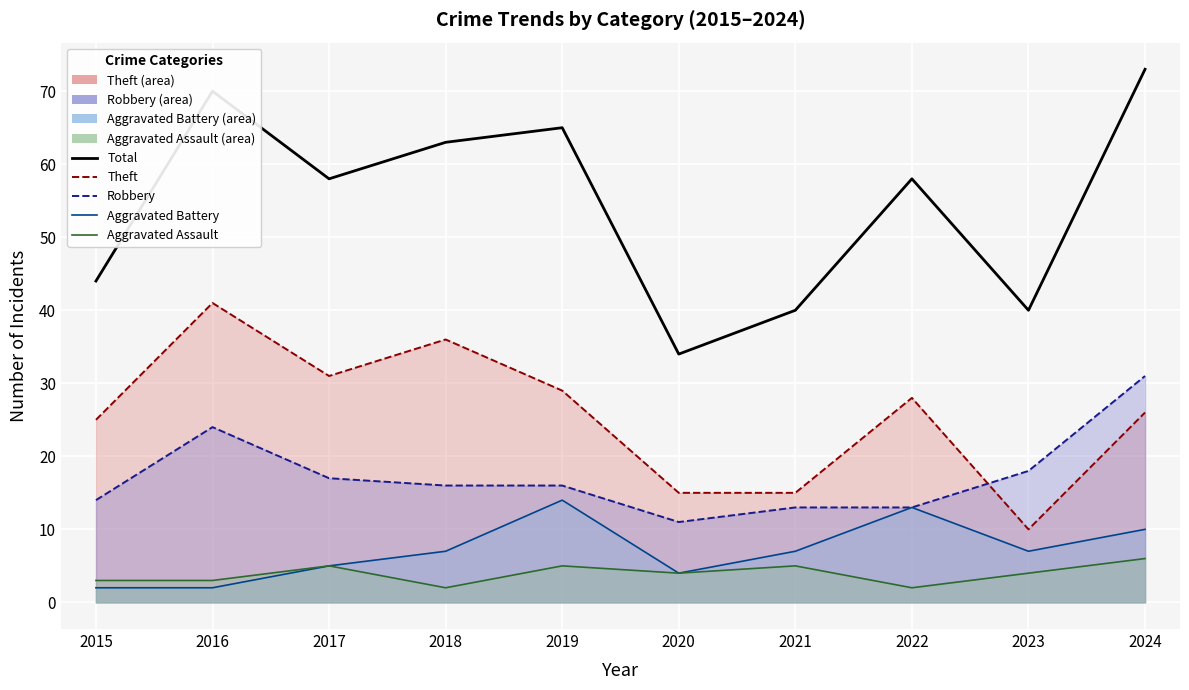

What is the difference between the Aggravated Assault values at 2015 and 2019?

2